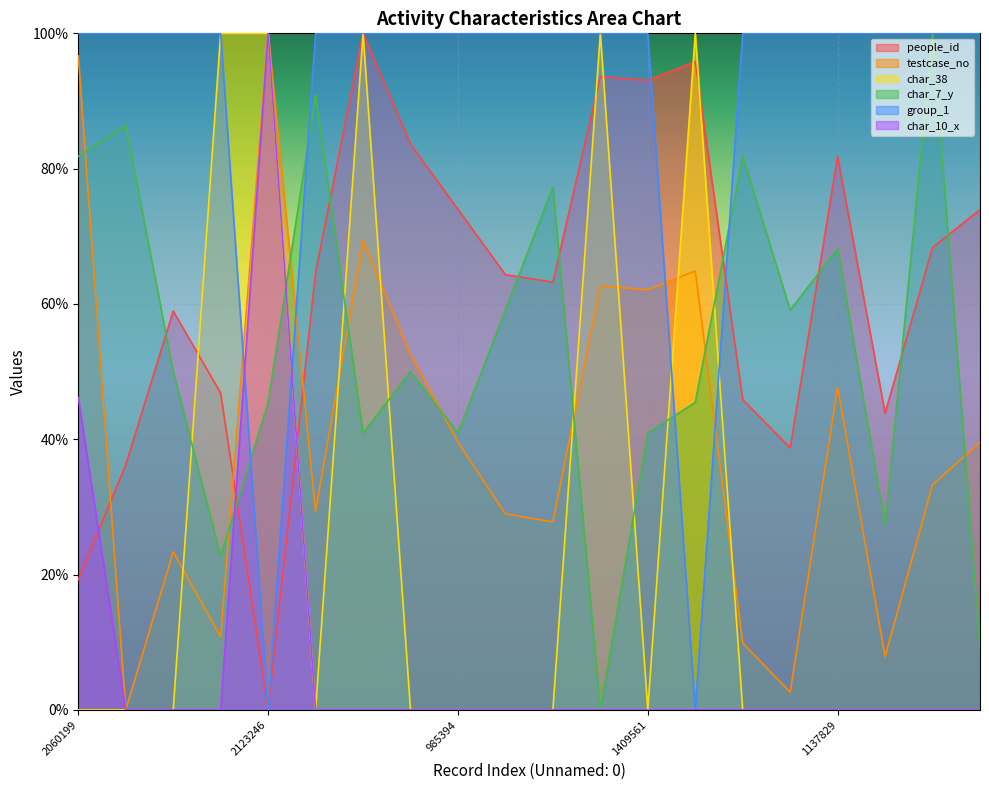

Between 1461670 and 2123246, which is larger?

1461670